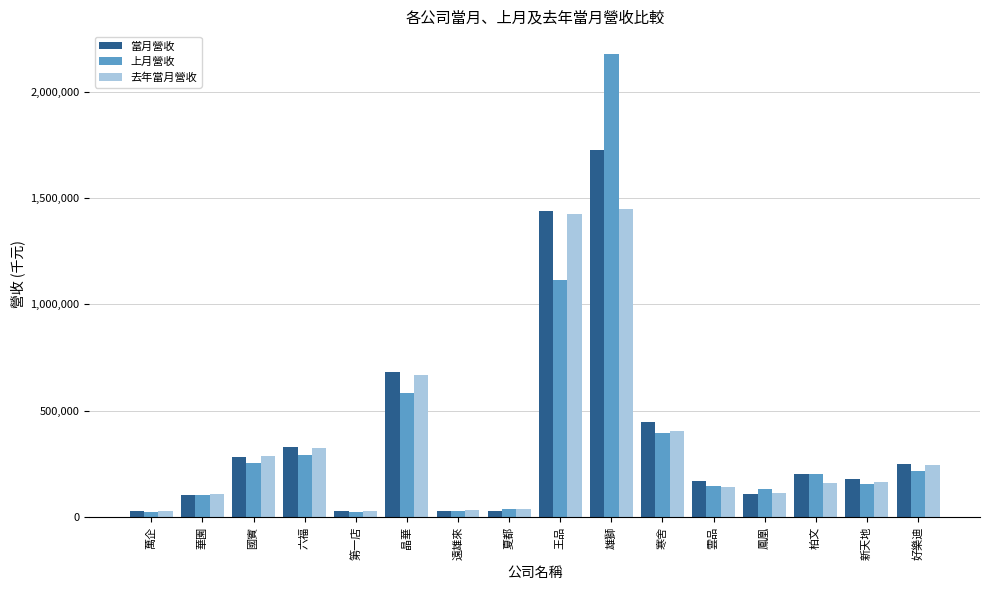

What is the difference between the highest and lowest values at 晶華?

101600